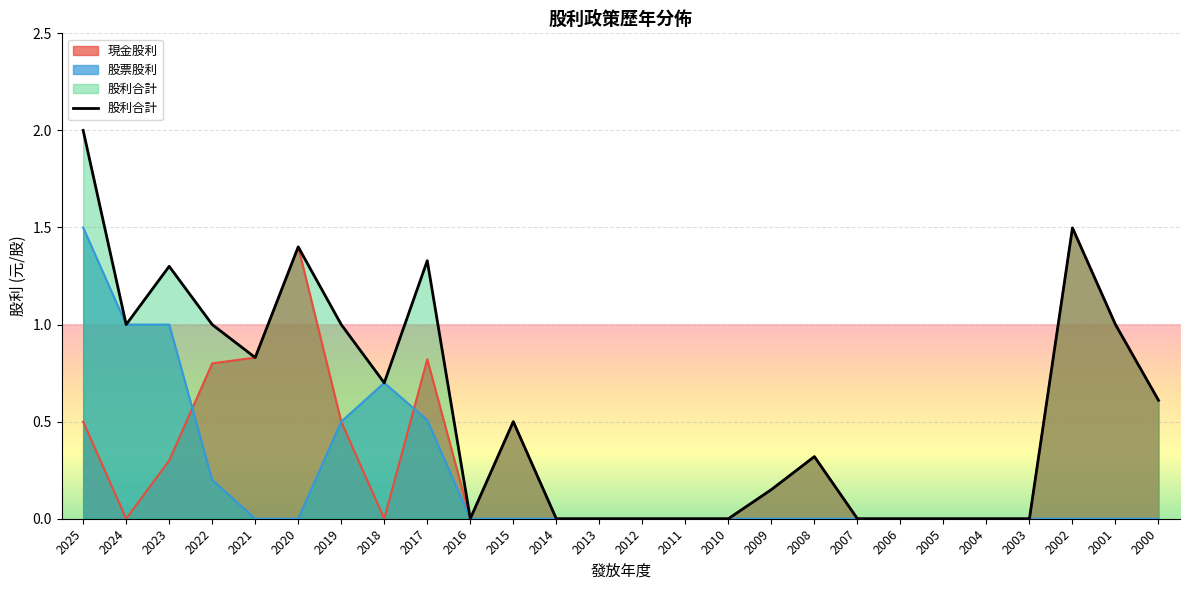

What is the sum of all values?

14.6